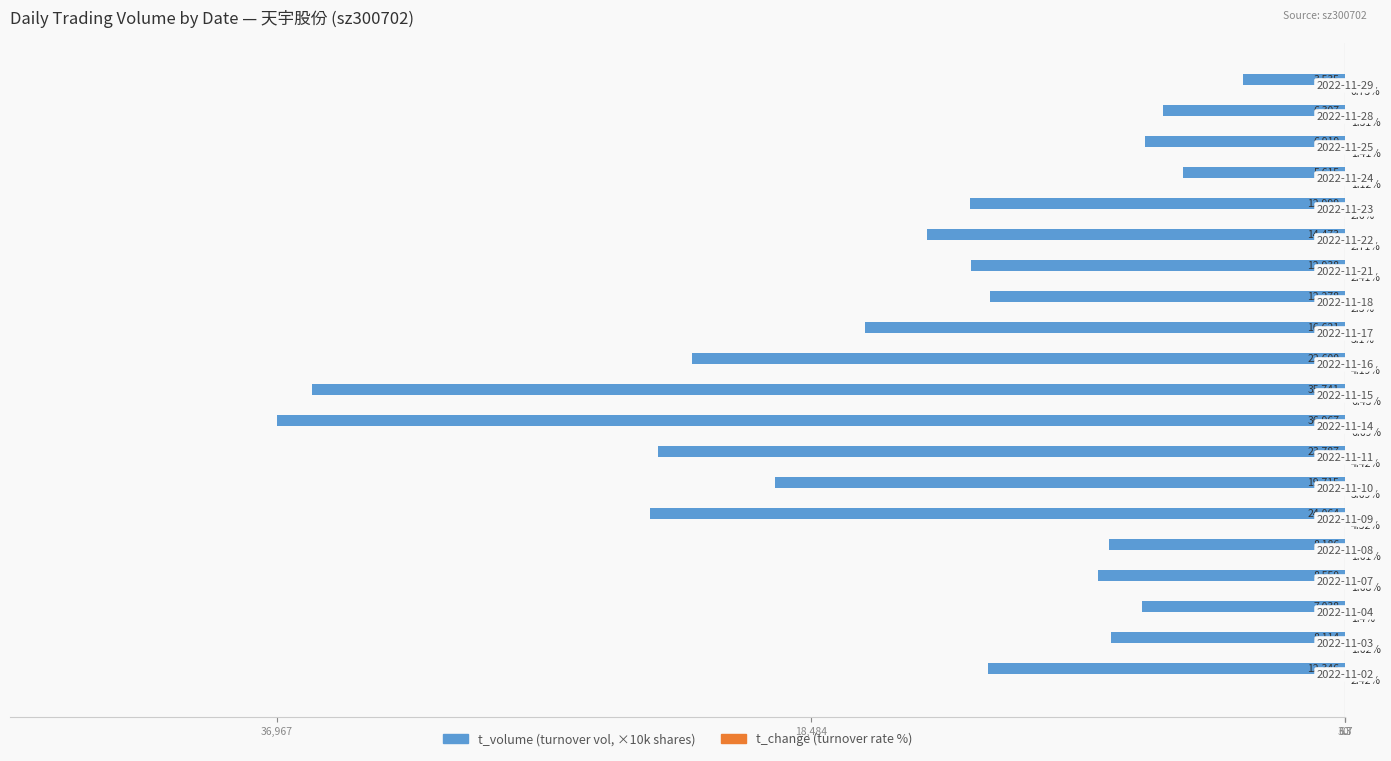

How many bars are there in total?

40